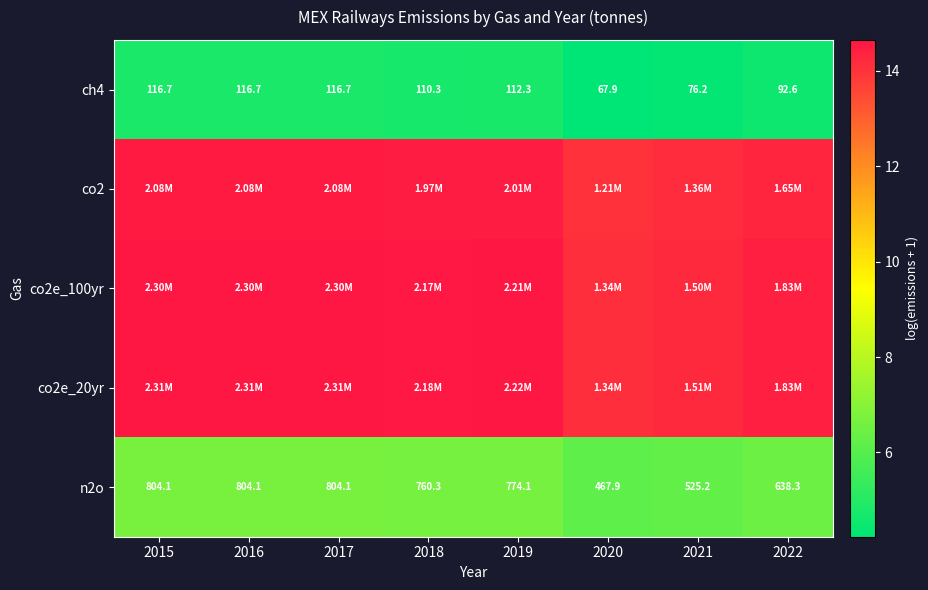

Which label corresponds to the smallest value in the chart?

2020